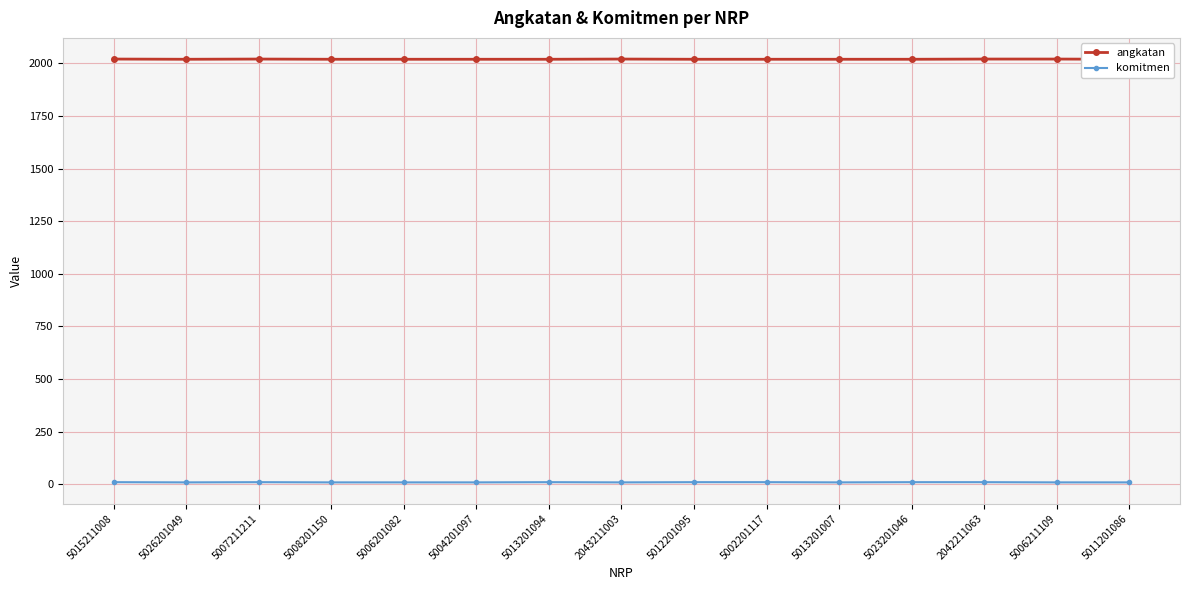

True or false: komitmen and angkatan intersect in this chart.

False